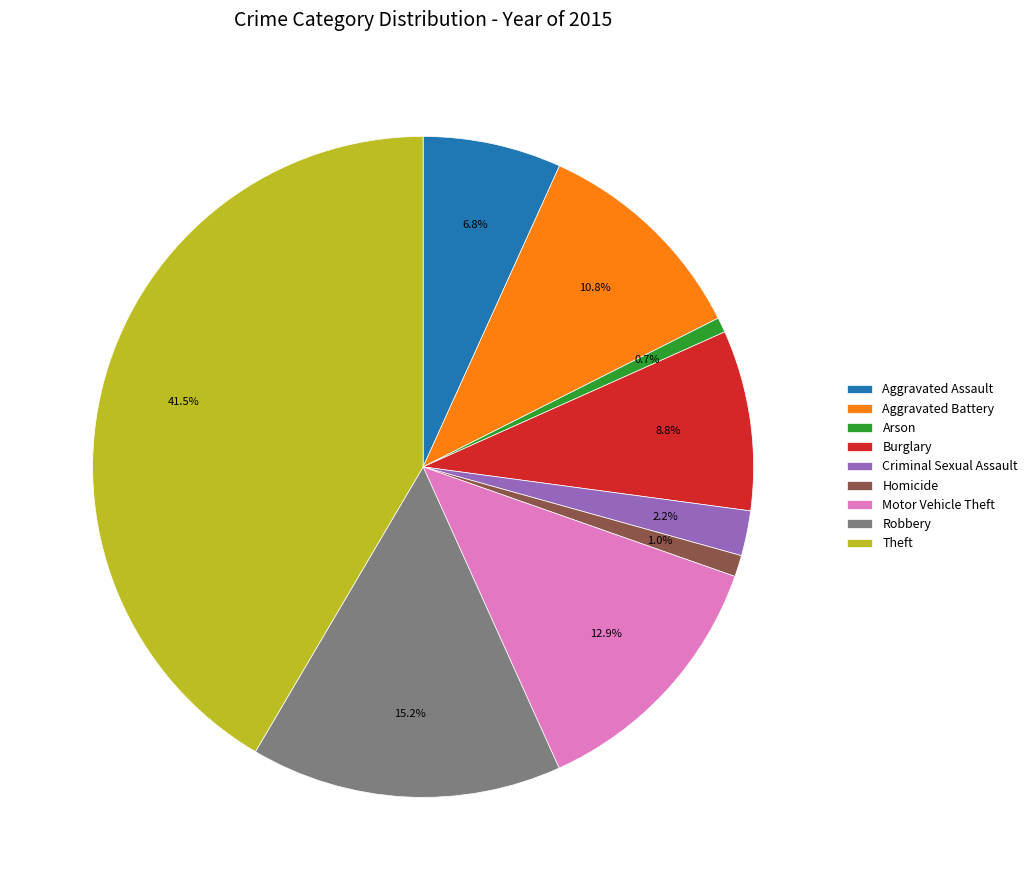

Which category has the biggest portion of the pie?

Theft